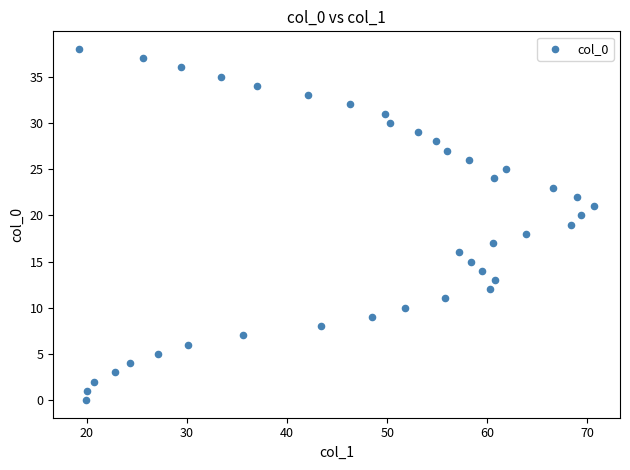

What is the range of Y values (max minus min)?

38